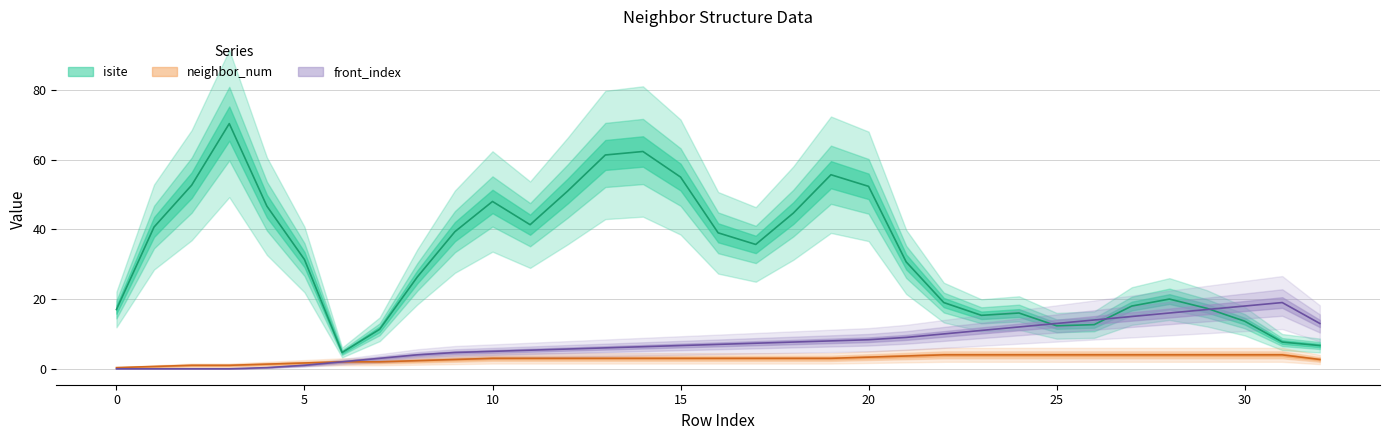

True or false: isite has a value of 4 at 29.

False